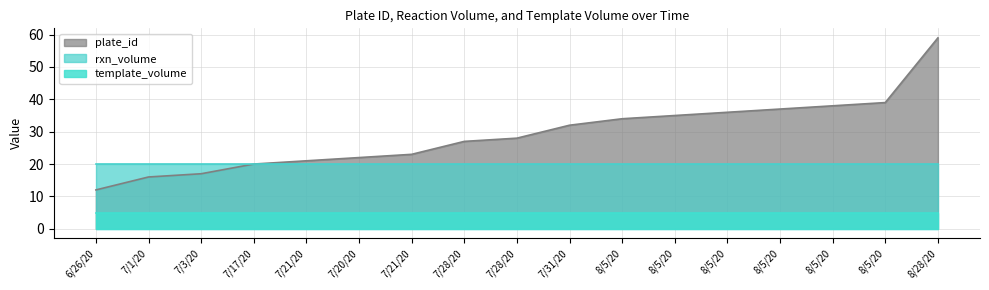

Reading left to right, transcribe all the data shown in this chart.

plate_id: 6/26/20=12	7/1/20=16	7/3/20=17	7/17/20=20	7/21/20=21	7/20/20=22	7/21/20=23	7/28/20=27	7/28/20=28	7/31/20=32	8/5/20=34	8/5/20=35	8/5/20=36	8/5/20=37	8/5/20=38	8/5/20=39	8/28/20=59
rxn_volume: 6/26/20=20	7/1/20=20	7/3/20=20	7/17/20=20	7/21/20=20	7/20/20=20	7/21/20=20	7/28/20=20	7/28/20=20	7/31/20=20	8/5/20=20	8/5/20=20	8/5/20=20	8/5/20=20	8/5/20=20	8/5/20=20	8/28/20=20
template_volume: 6/26/20=5	7/1/20=5	7/3/20=5	7/17/20=5	7/21/20=5	7/20/20=5	7/21/20=5	7/28/20=5	7/28/20=5	7/31/20=5	8/5/20=5	8/5/20=5	8/5/20=5	8/5/20=5	8/5/20=5	8/5/20=5	8/28/20=5